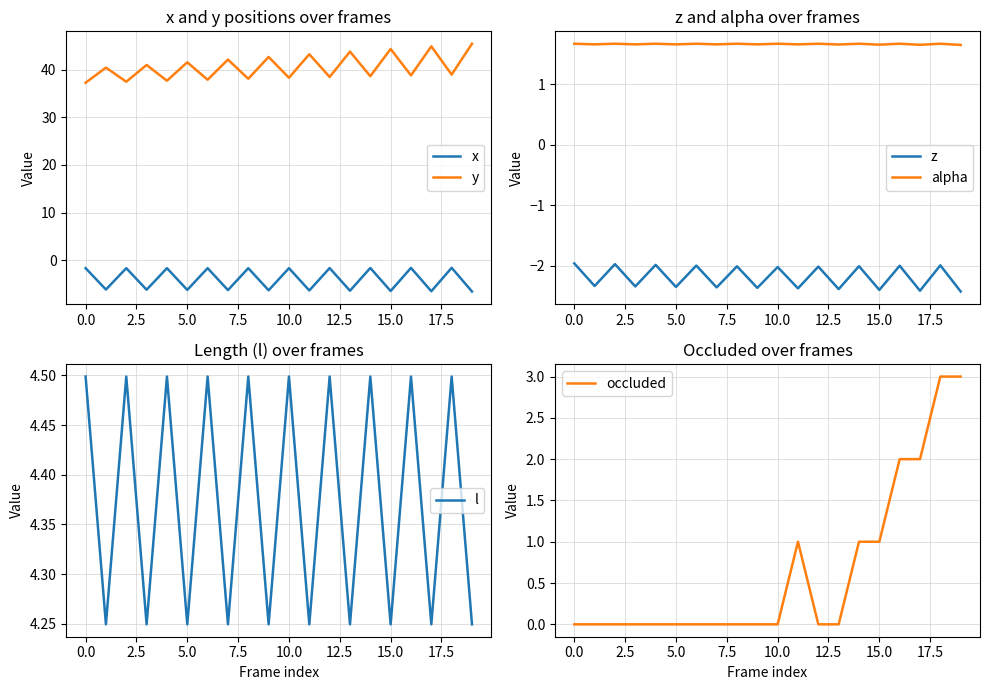

True or false: z and l cross at least once.

False